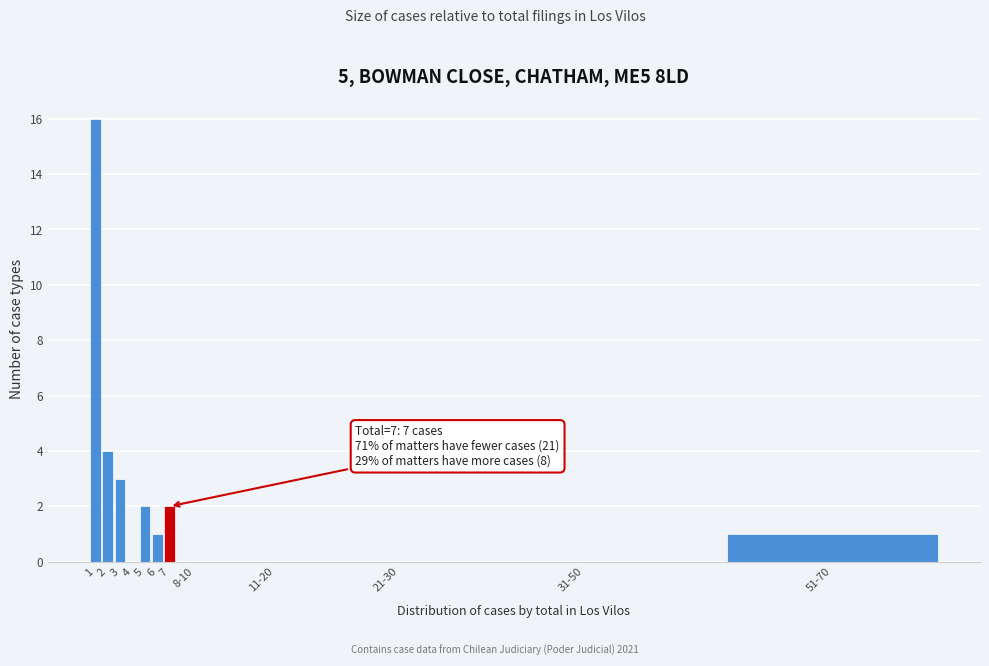

Reading left to right, transcribe all the data shown in this chart.

1=16	2=4	3=3	4=0	5=2	6=1	7=2	8-10=0	11-20=0	21-30=0	31-50=0	51-70=1